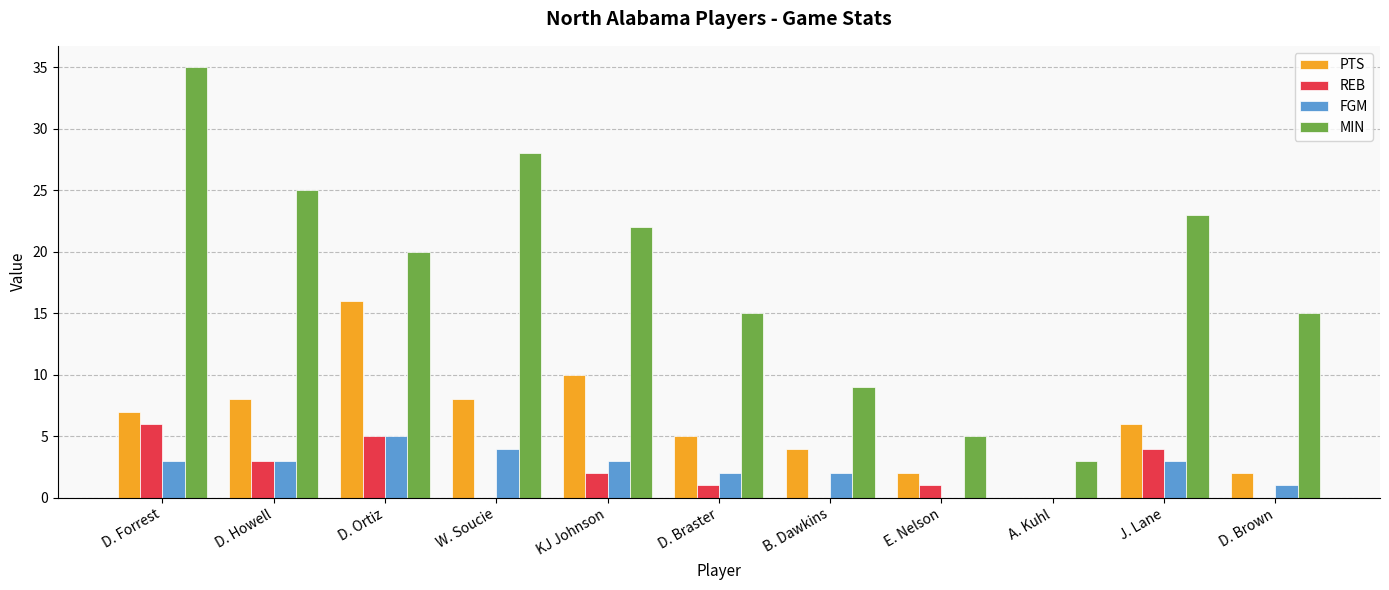

Which series has the largest total across all categories?

MIN